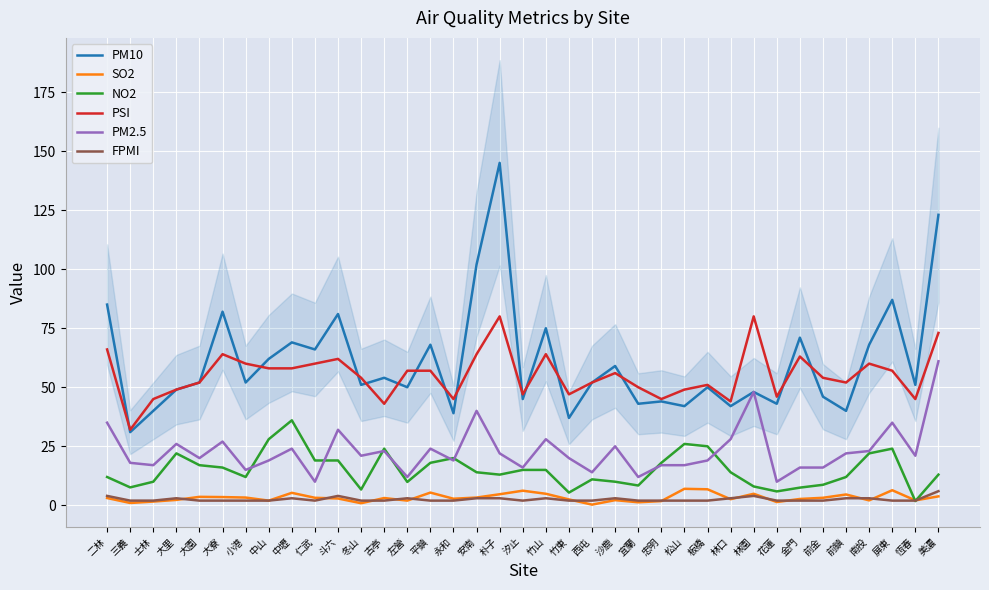

True or false: PSI has more than 0 points higher than both neighbors.

True